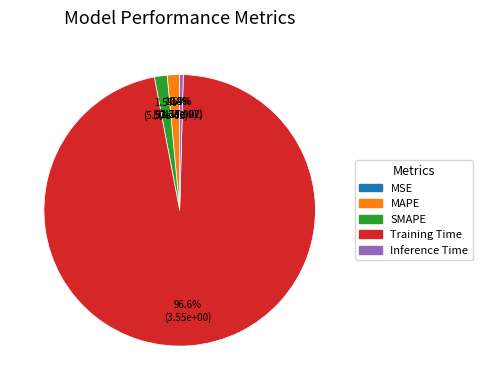

Is there a majority slice in this chart?

Yes